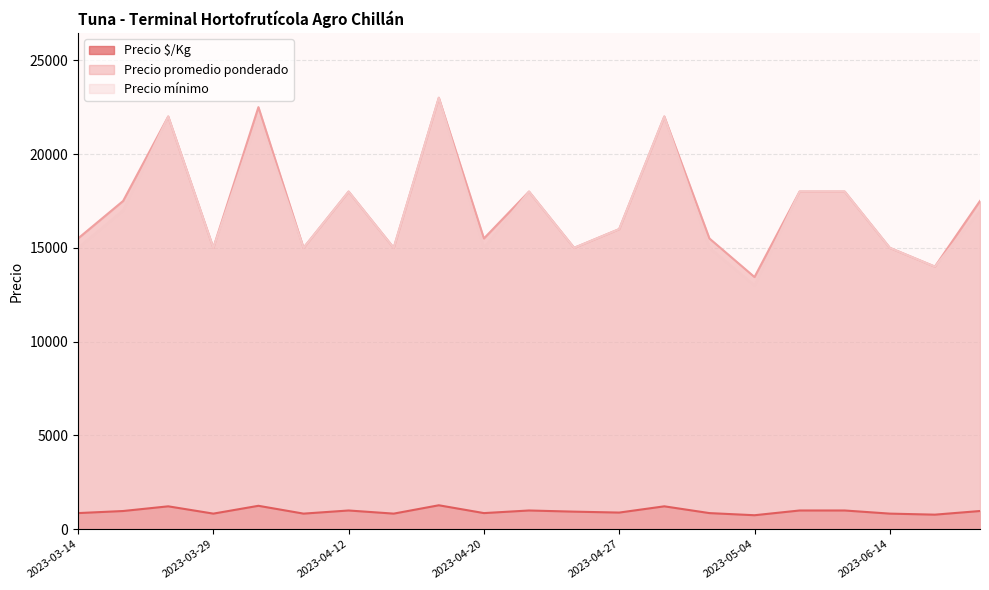

The value of Precio promedio ponderado at 2023-05-03 is 6213. True or false?

False